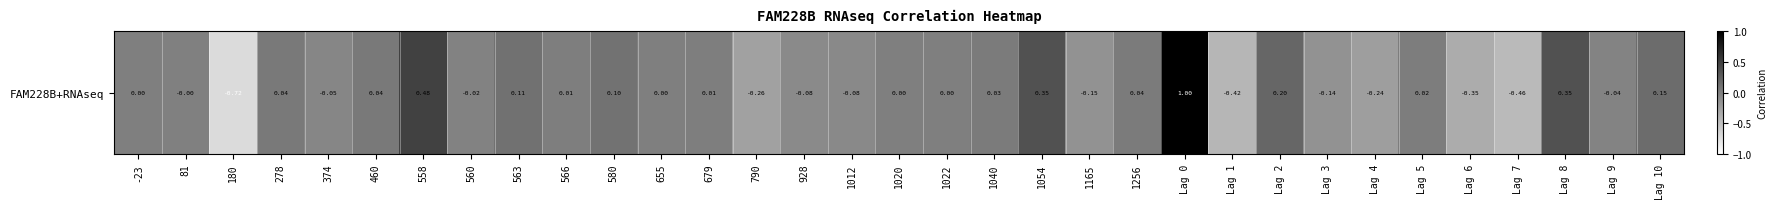

What is the sum of all values?

-0.1